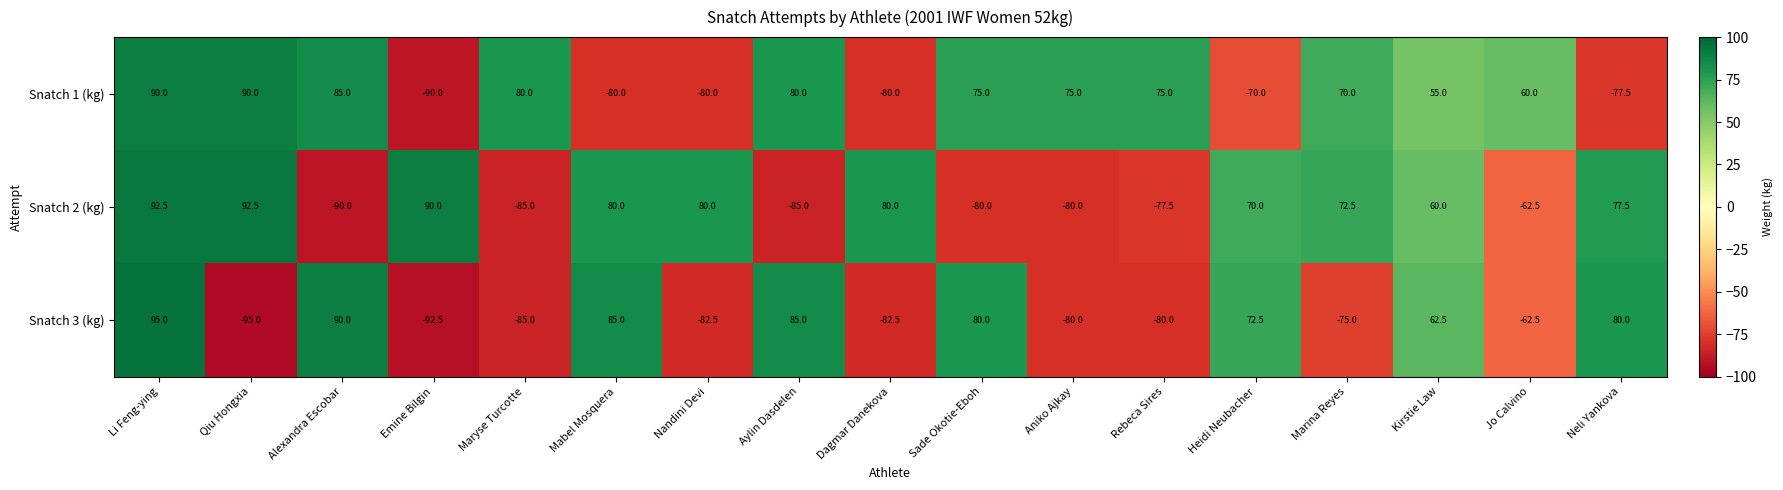

At which category is the sum across all series the highest?

Li Feng-ying